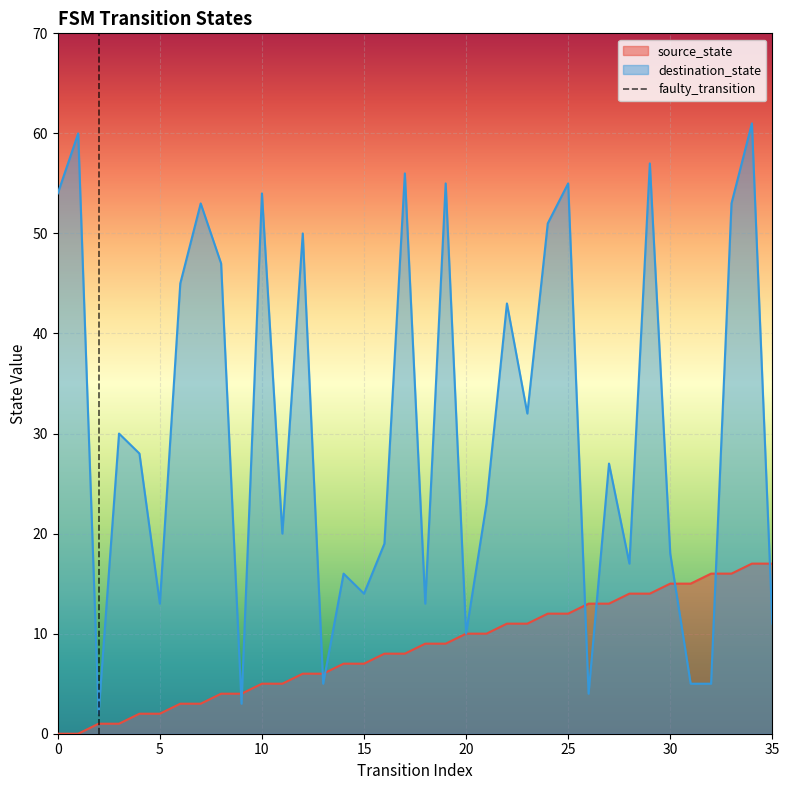

Which series has the largest total across all categories?

destination_state